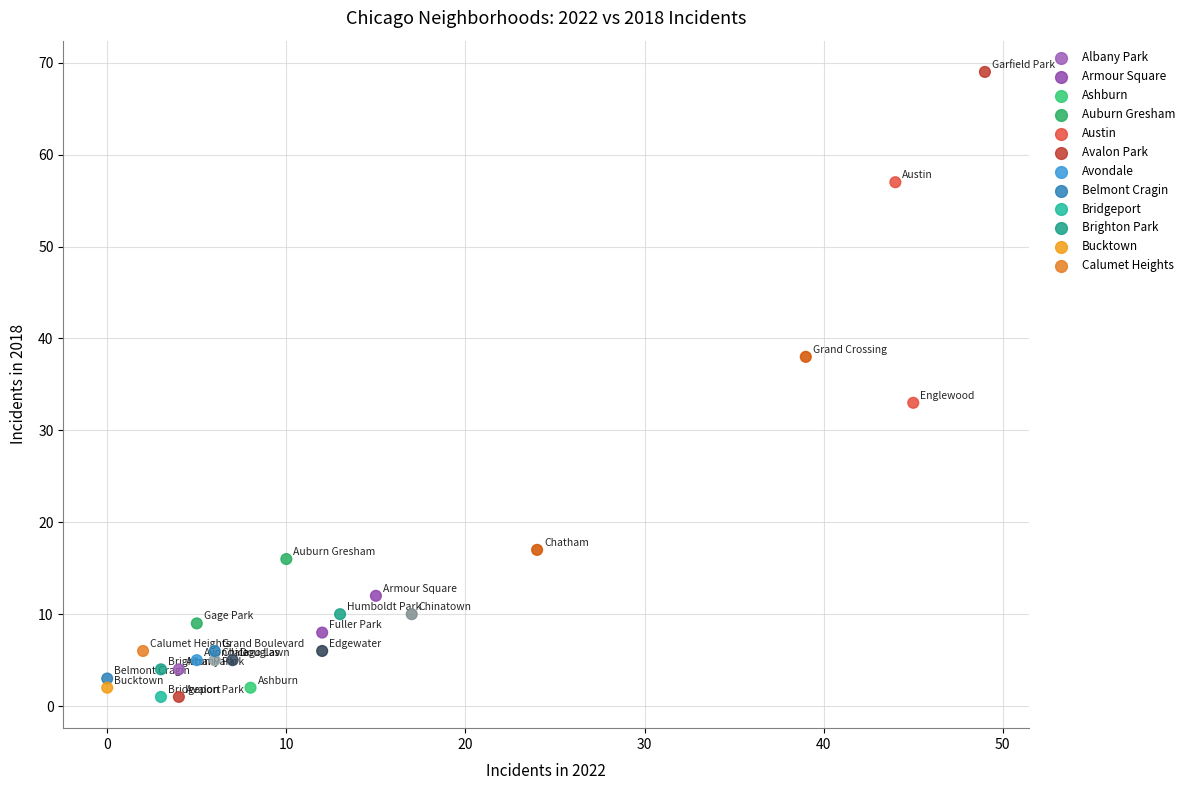

What Y value in the scatter plot is closest to 35?

33